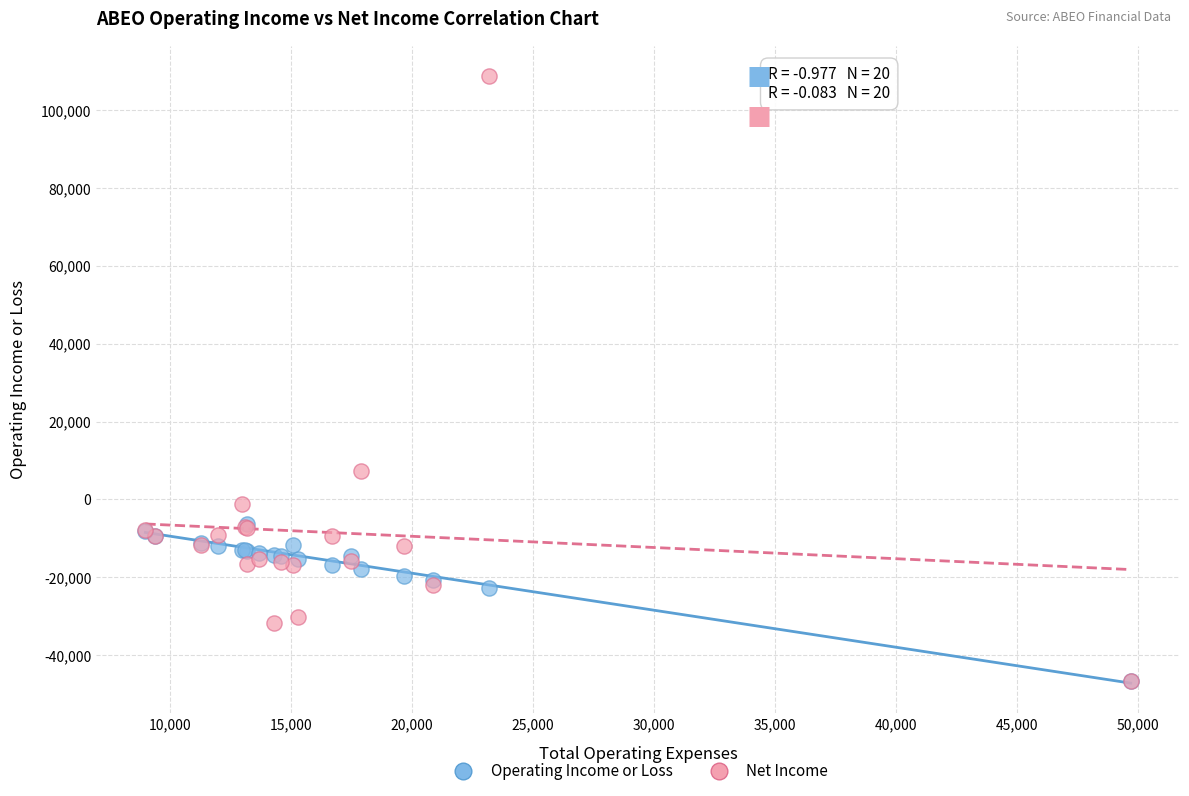

In the Net Income series, what Y value is closest to 31050?

7400